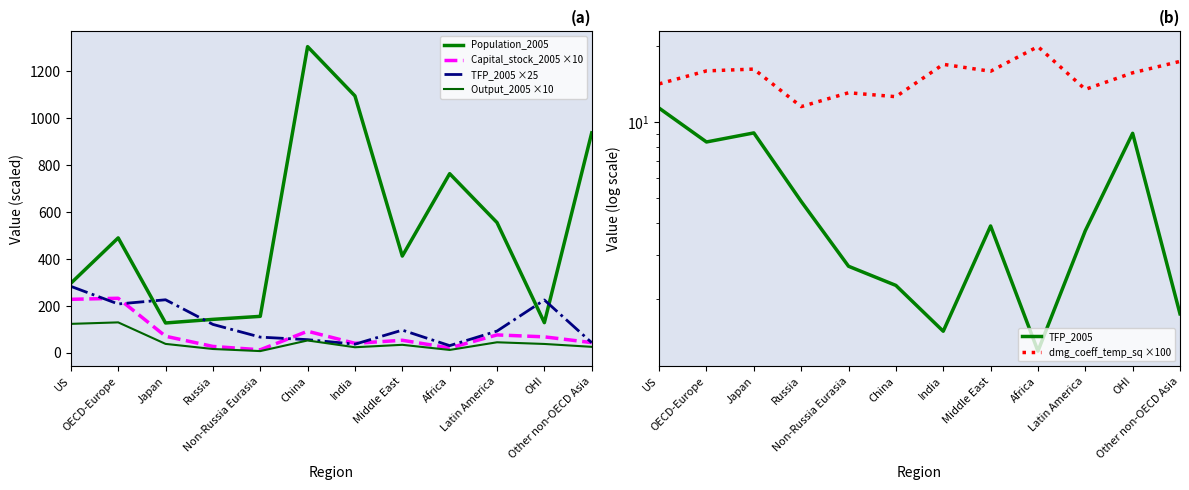

How many lines are shown in the chart?

6